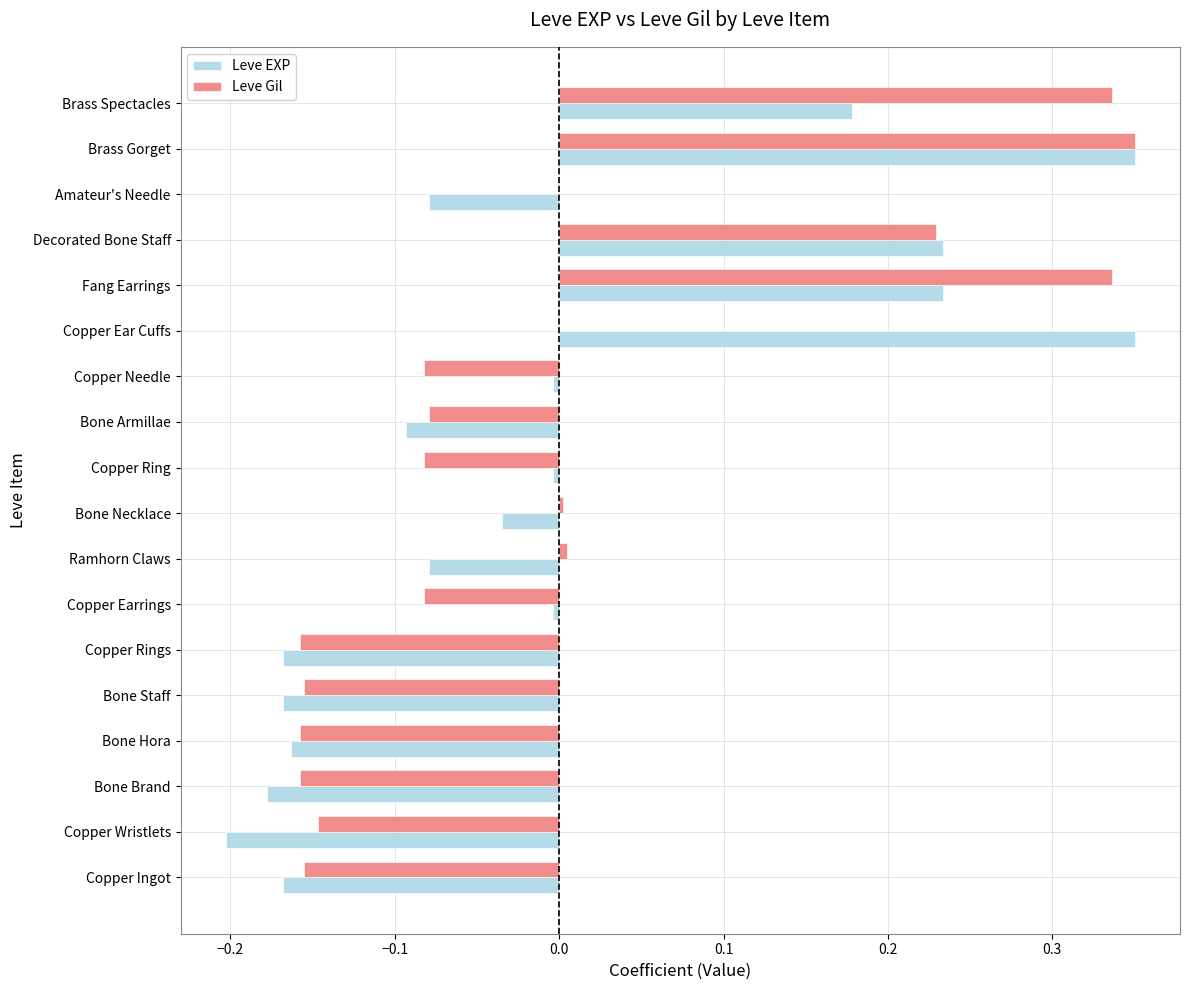

What are all the series names shown in the legend?

Leve EXP, Leve Gil